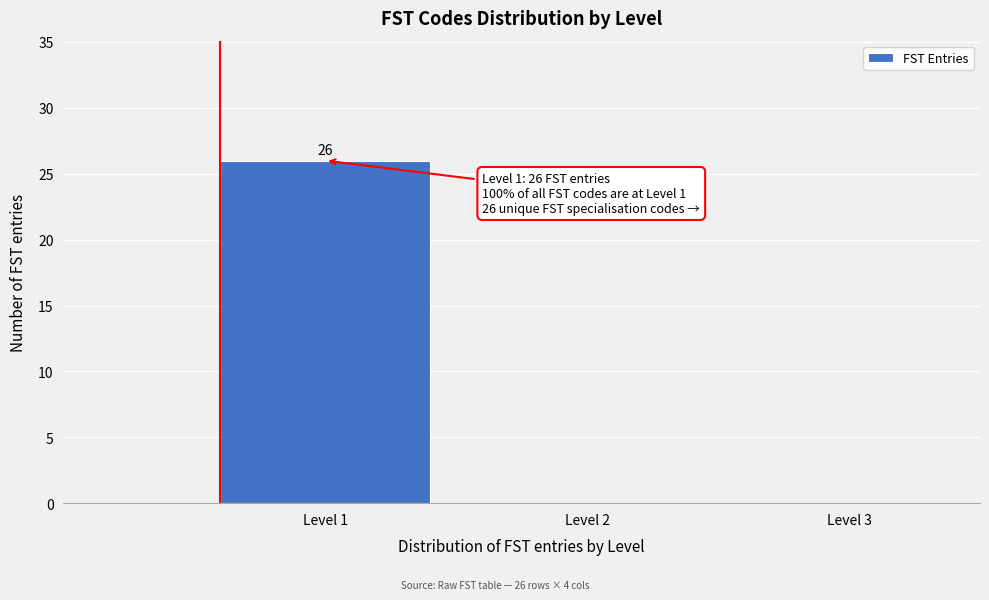

Over which range of the x-axis is the bar tallest?

0.5 to 1.5